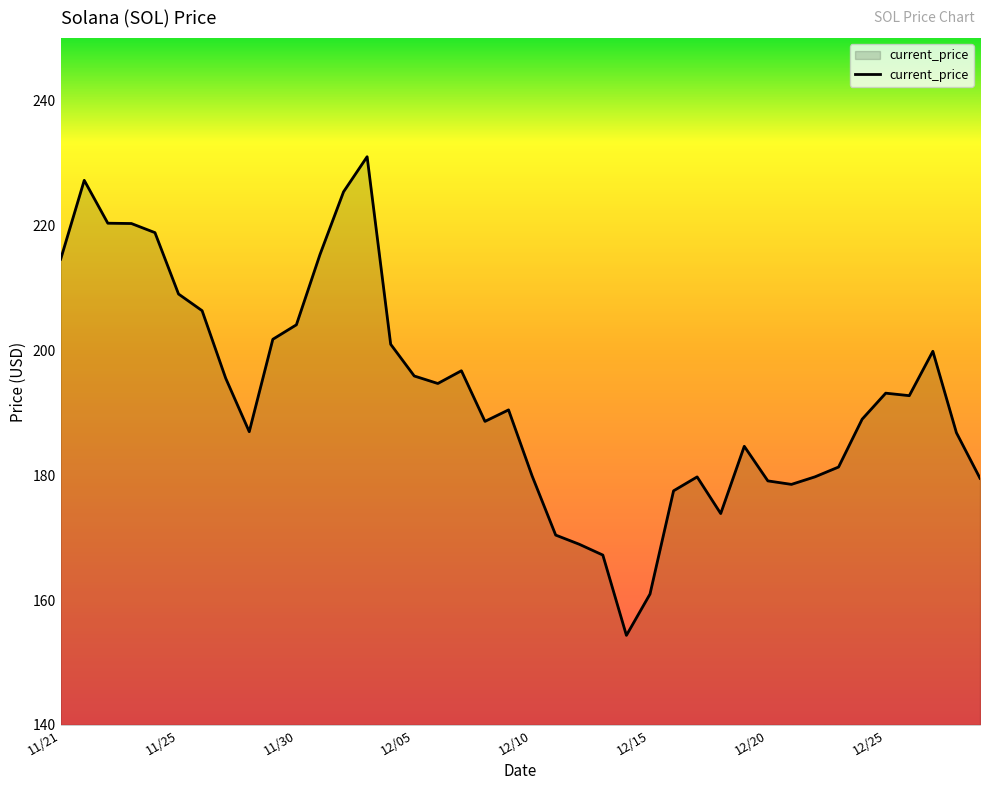

What is the smallest value displayed?

154.3